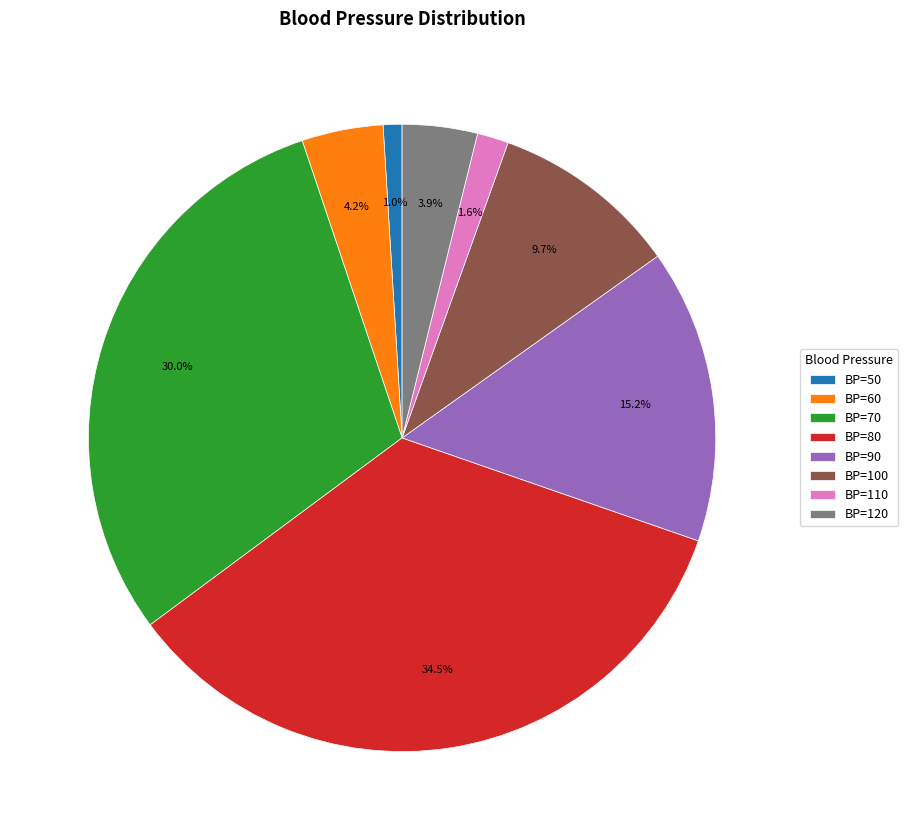

Combined, what portion of the pie is BP=60 and BP=110?

5.8%